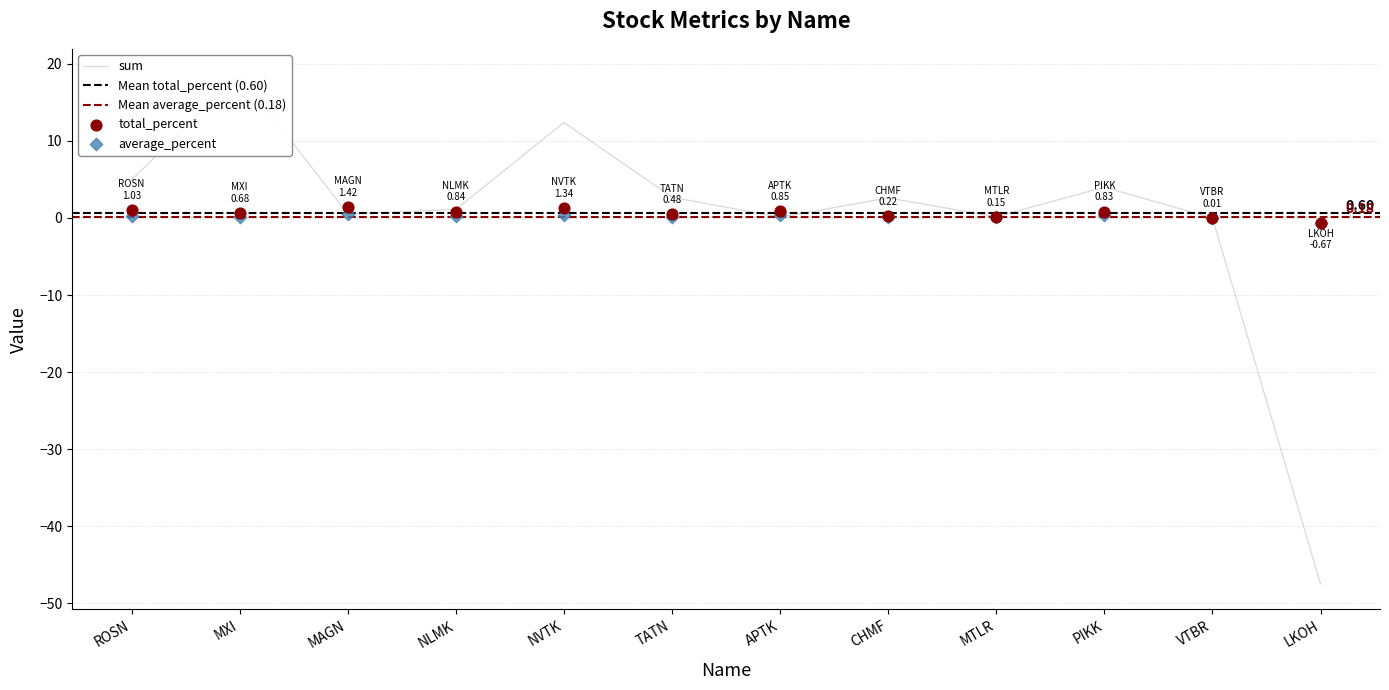

What are all the series names shown in the legend?

sum, total_percent, average_percent